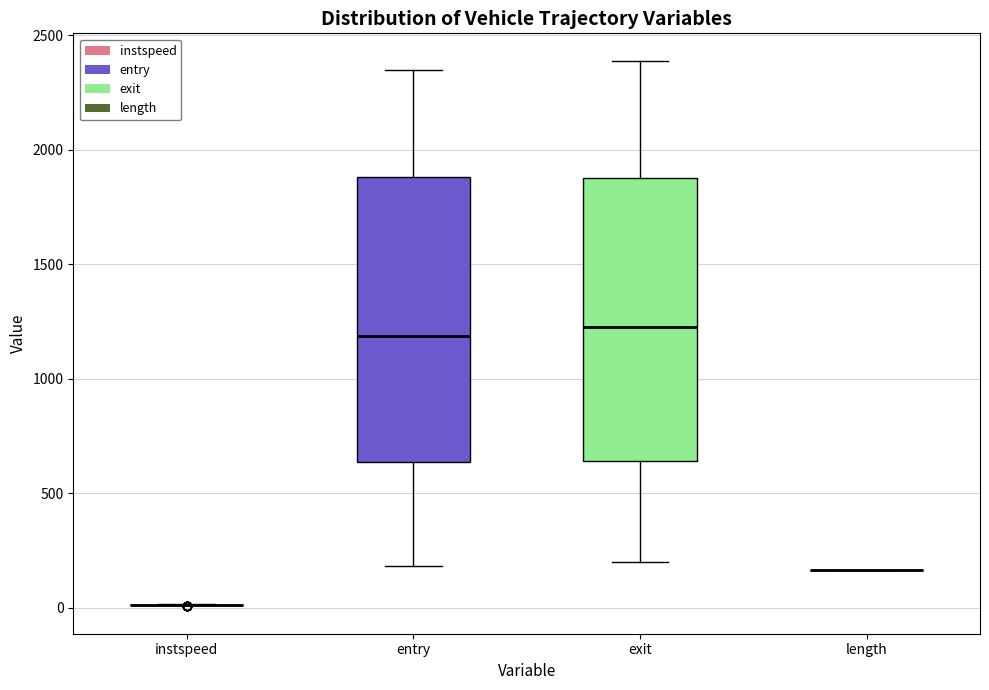

Reading left to right, read every box against the y-axis: the position of its median line, the range the box covers, and the ends of its whiskers. The values are not printed on the chart, so give them approximately, as read against the axis.

instspeed: box collapsed to a line at 0, whiskers 0 to 0
entry: median 1200, box 650 to 1900, whiskers 200 to 2350
exit: median 1200, box 650 to 1850, whiskers 200 to 2400
length: box collapsed to a line at 150, whiskers 150 to 150